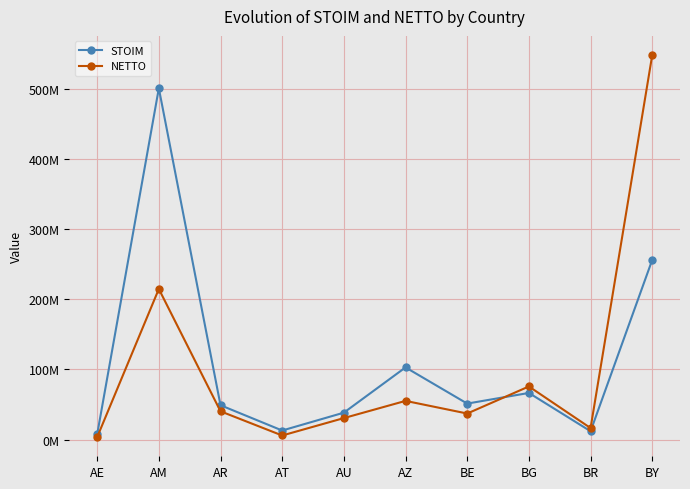

What are all the series names shown in the legend?

STOIM, NETTO